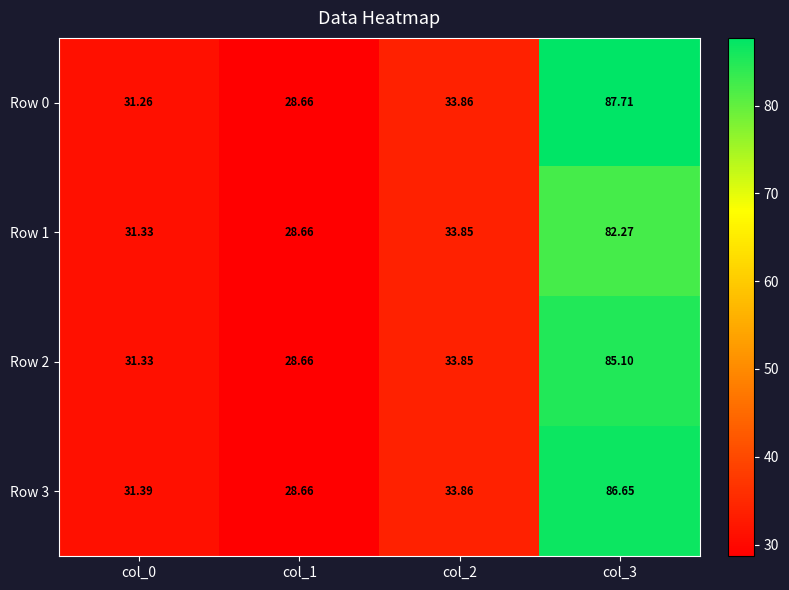

Count the number of categories in the chart.

4